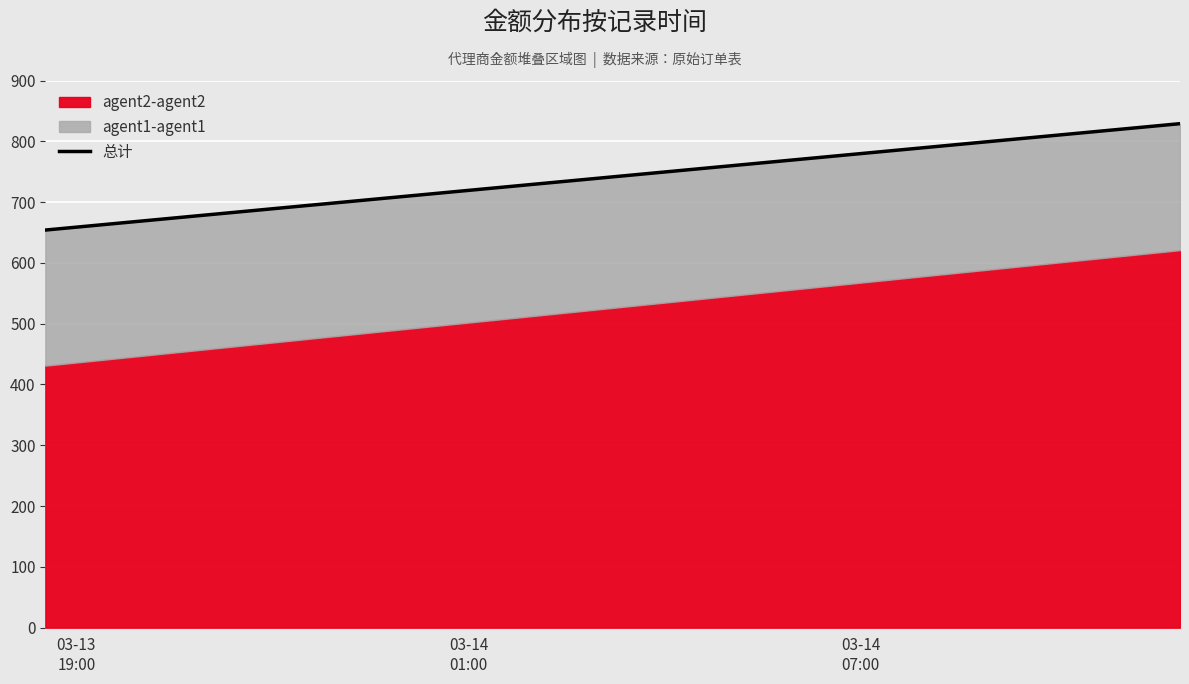

What is the average value of the agent2-agent2 series?

526